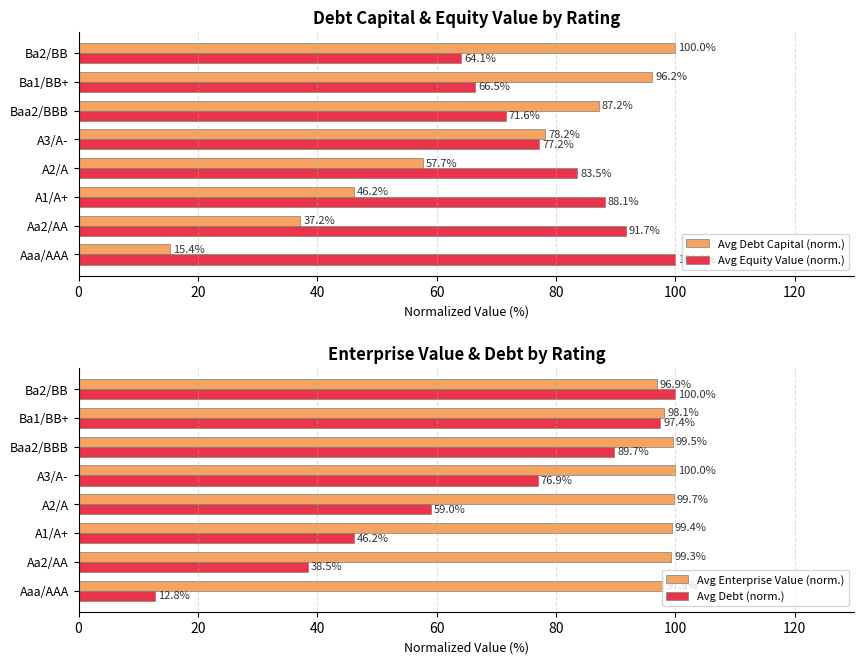

What is the difference between the maximum and minimum values in the Avg Equity Value (norm.) series?

35.9